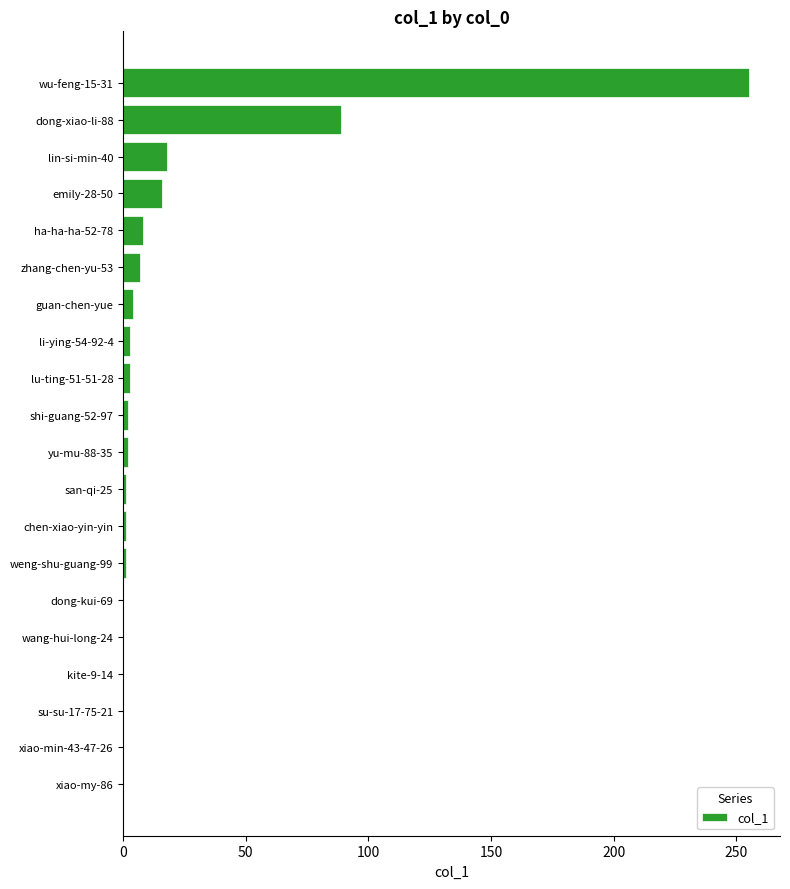

Is it true that the value at su-su-17-75-21 is 84?

False